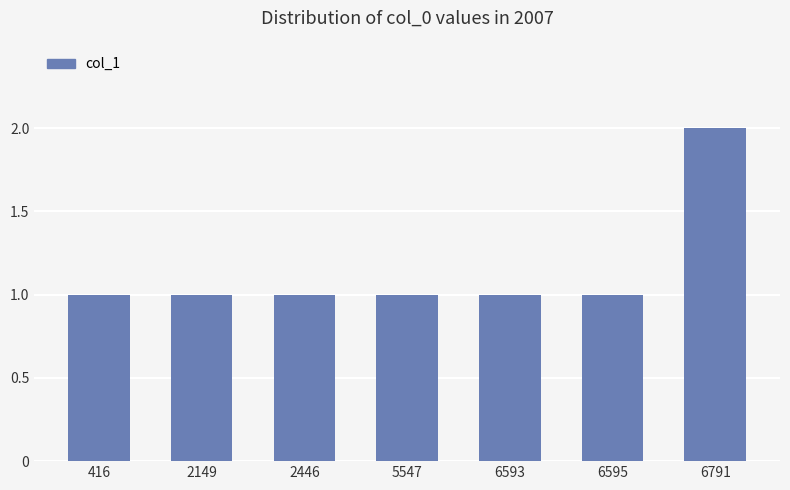

What is the sum of all values?

8